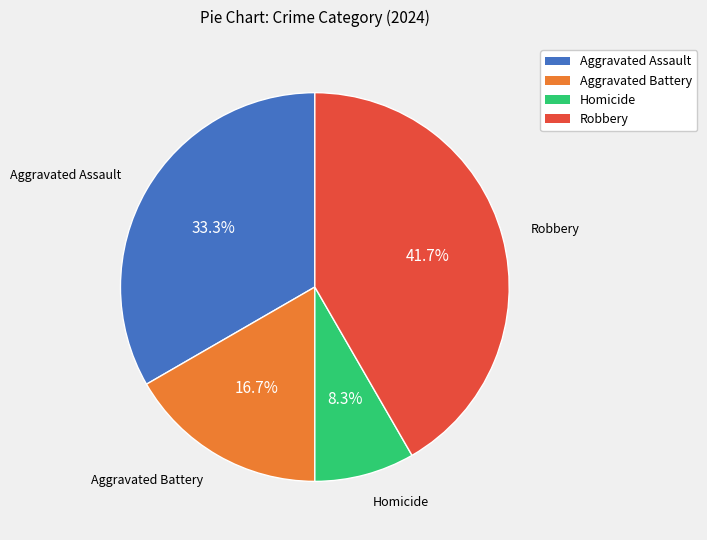

What is the ratio of the value at Robbery to the value at Homicide?

5.0